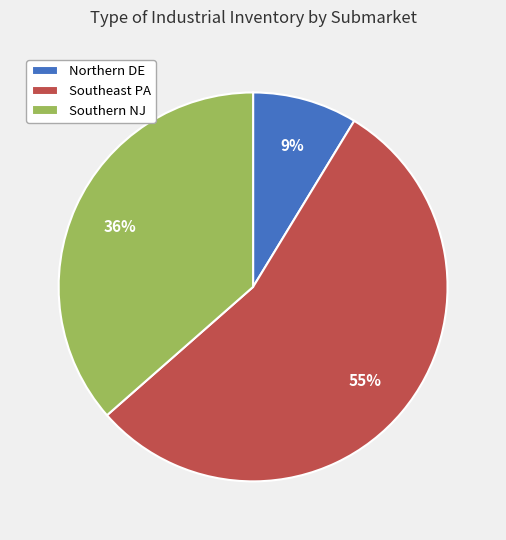

Is there a majority slice in this chart?

Yes